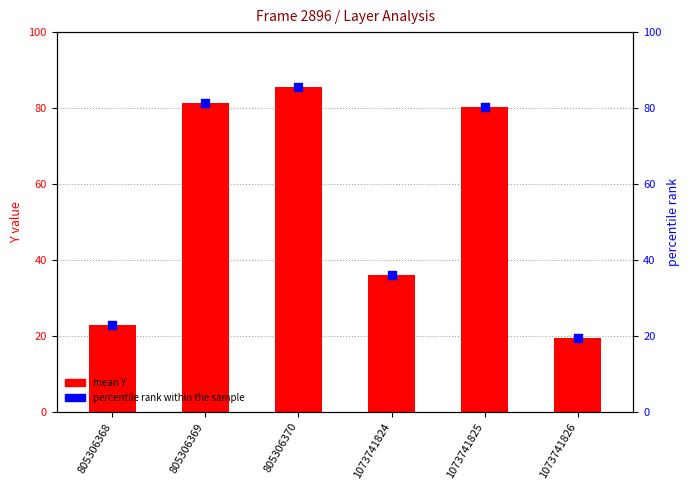

Which series reaches the minimum Y coordinate?

mean Y